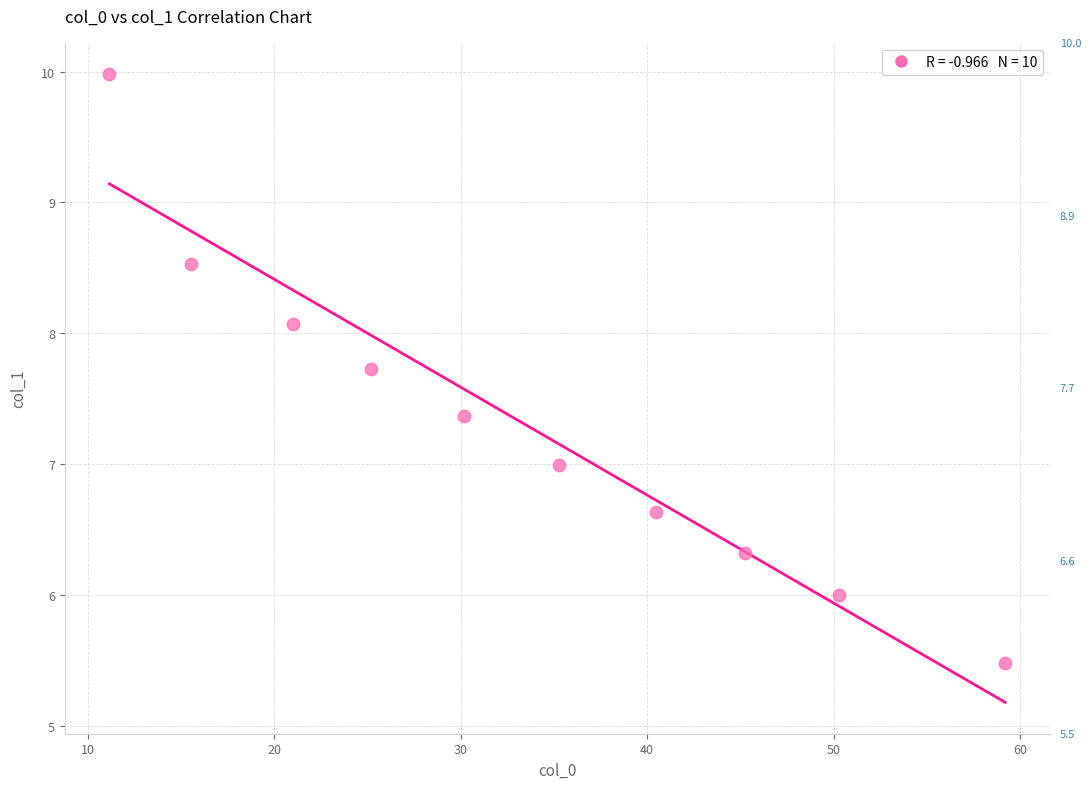

What is the average Y value?

7.3